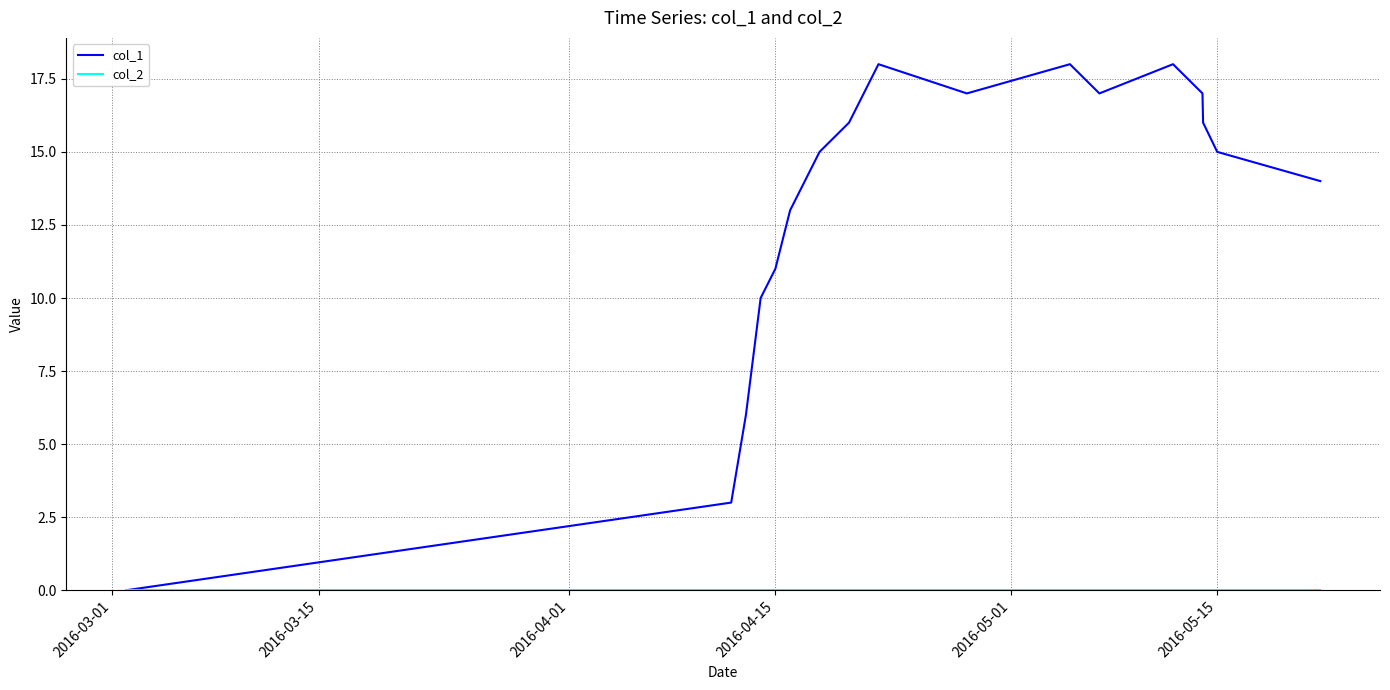

Which series has the largest range (max minus min)?

col_1